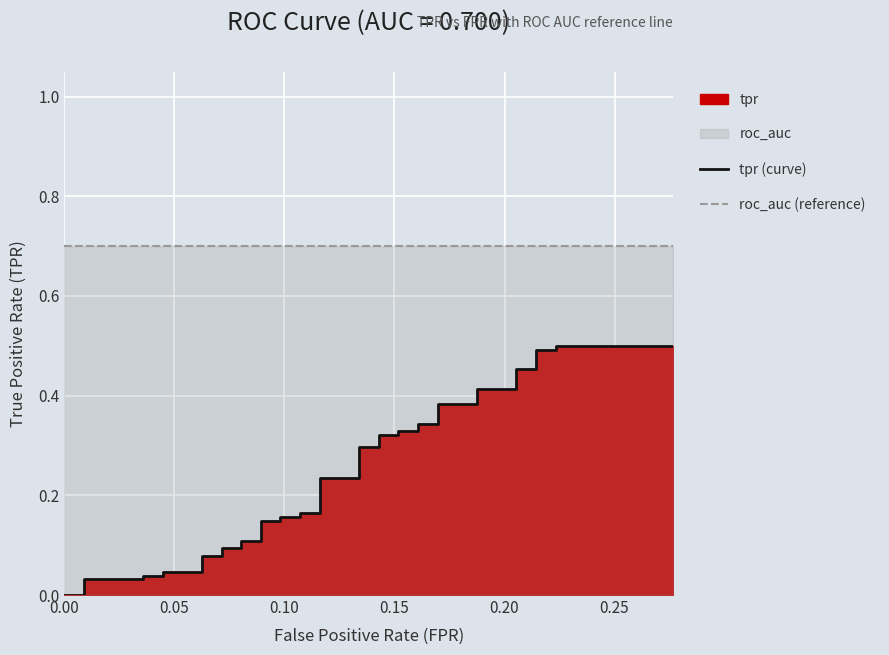

Is the value of tpr (curve) at 36 greater than the value of roc_auc (reference) at 10?

No